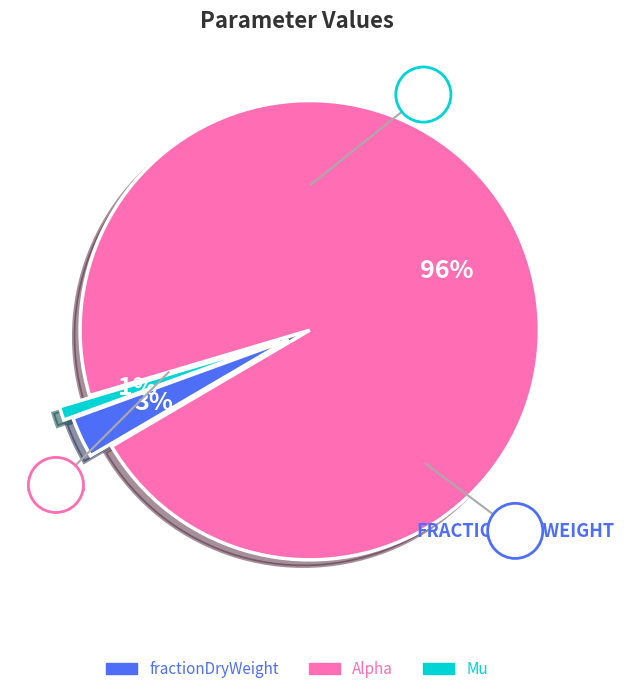

Is it true that fractionDryWeight is 3% of the pie?

True